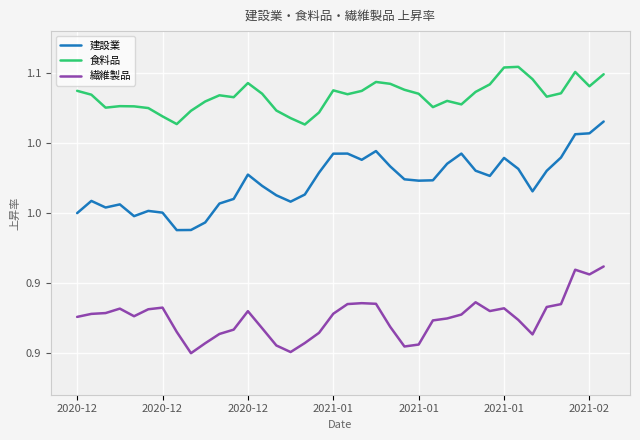

What are all the series names shown in the legend?

建設業, 食料品, 繊維製品